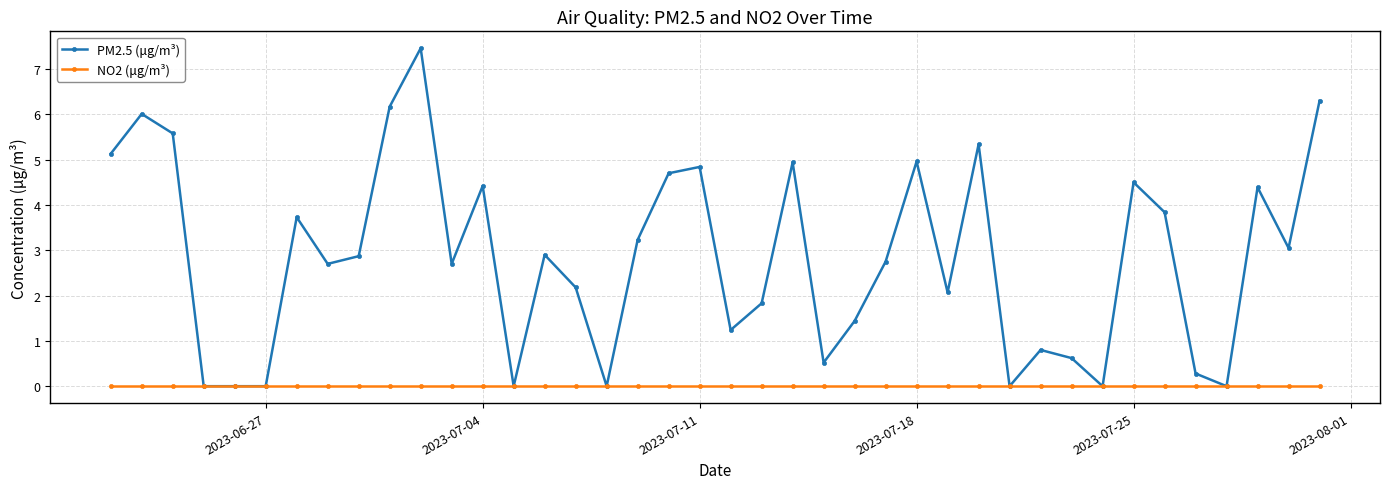

Which series has the largest total across all categories?

PM2.5 (μg/m³)